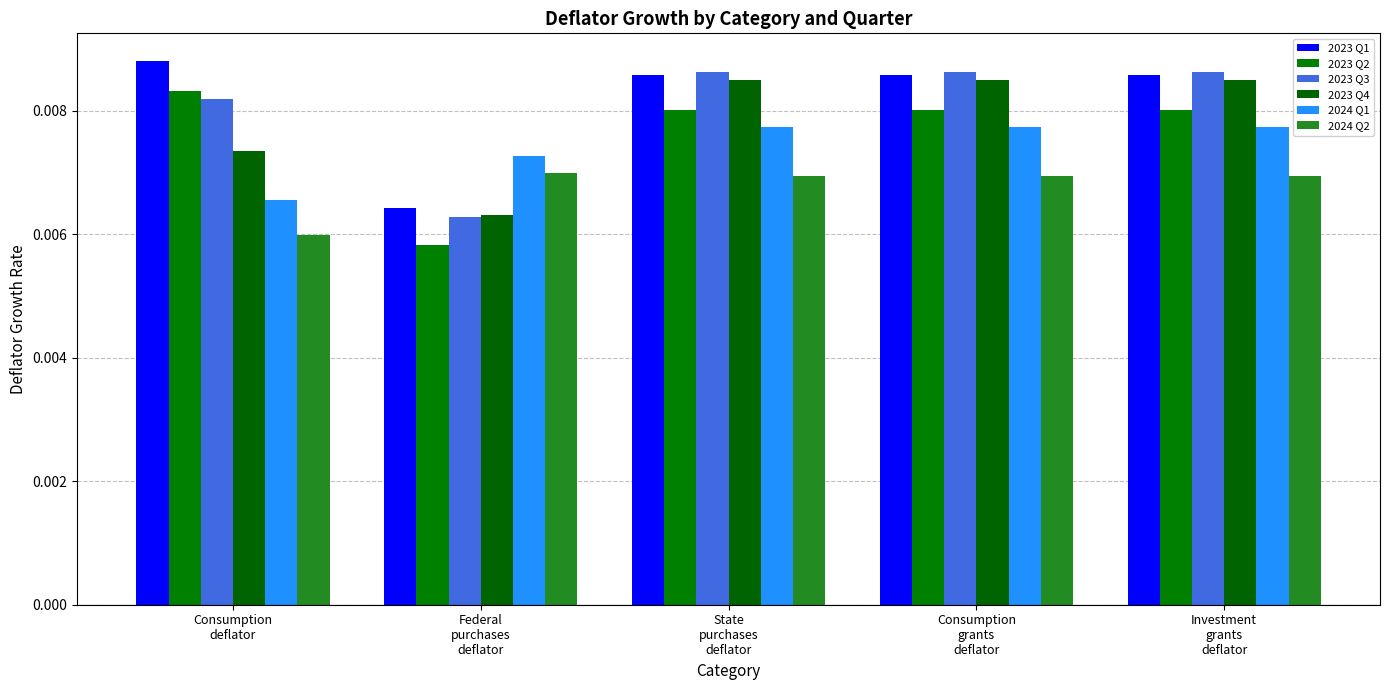

True or false: 2024 Q2 has a value of 0.0 at Federal
purchases
deflator.

True